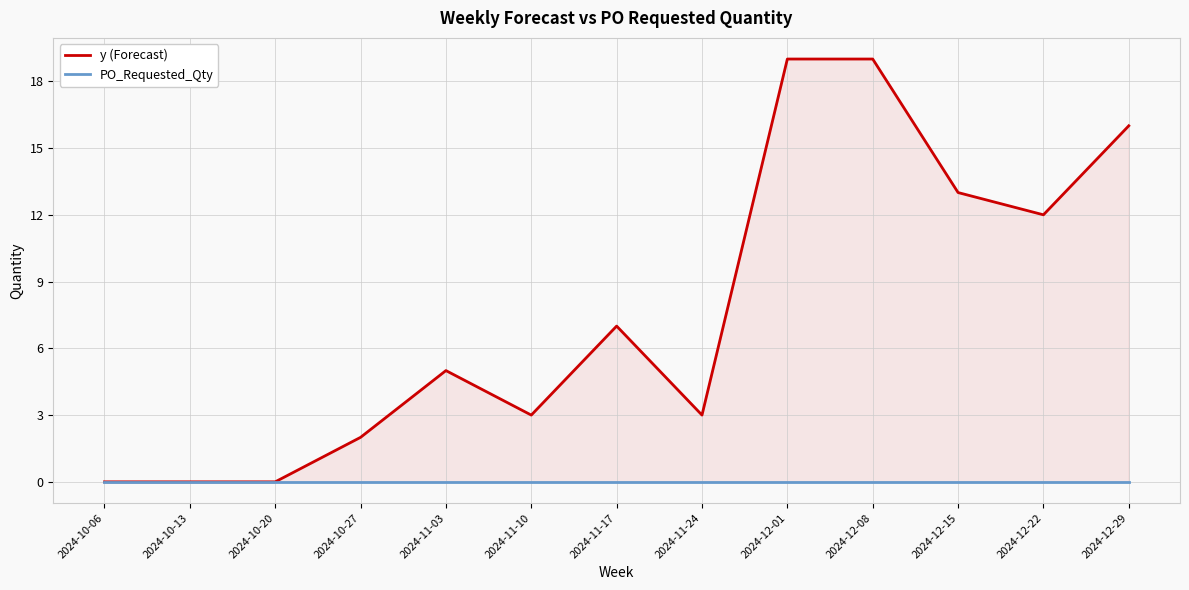

What is the difference between the maximum and minimum values in the y (Forecast) series?

19